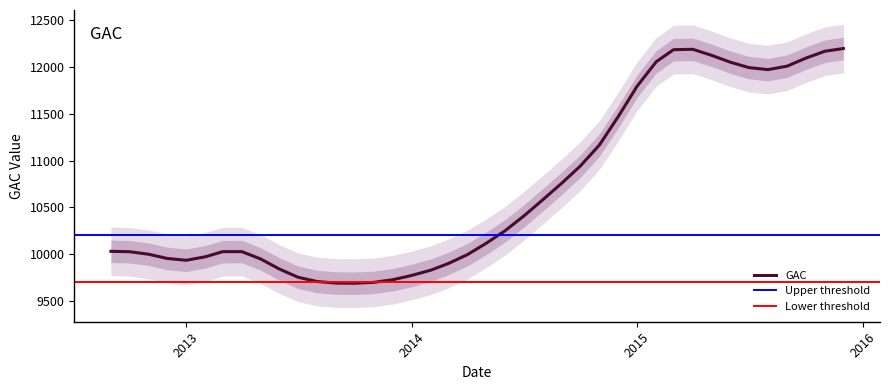

What is the maximum value for GAC?

12196.4